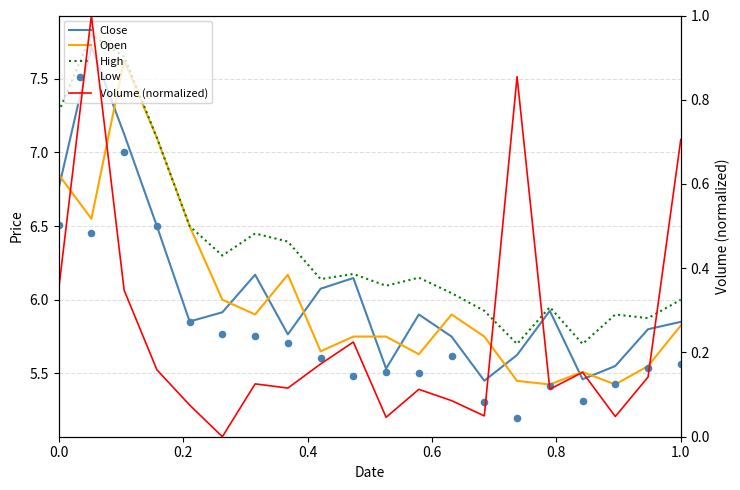

Which series reaches the minimum Y coordinate?

Volume (normalized)